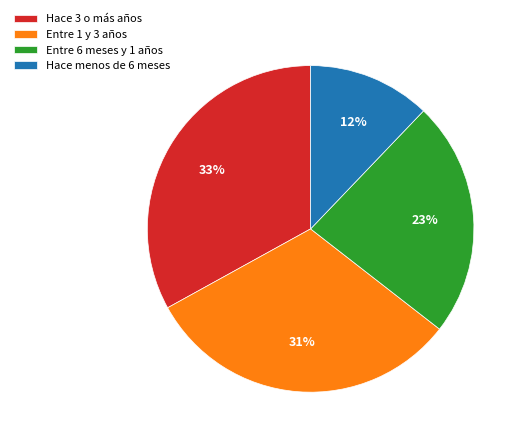

Is the sum of Entre 1 y 3 años and Hace 3 o más años greater than half?

Yes